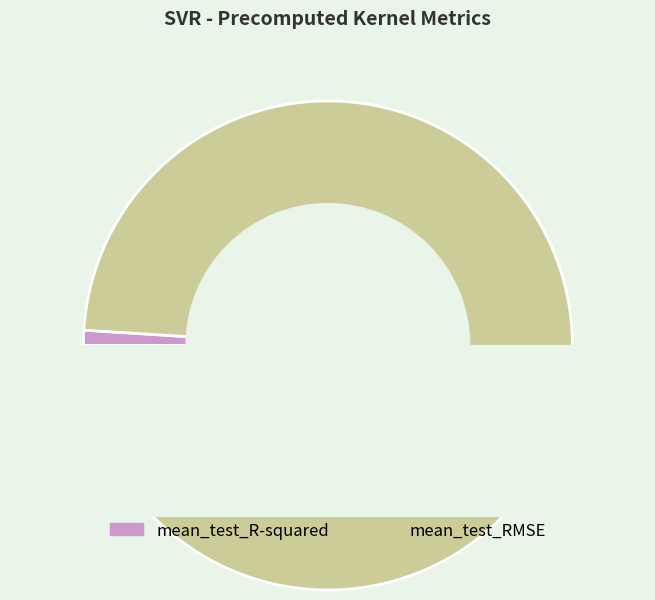

To the nearest percent, what percentage of the pie is mean_test_RMSE?

99%